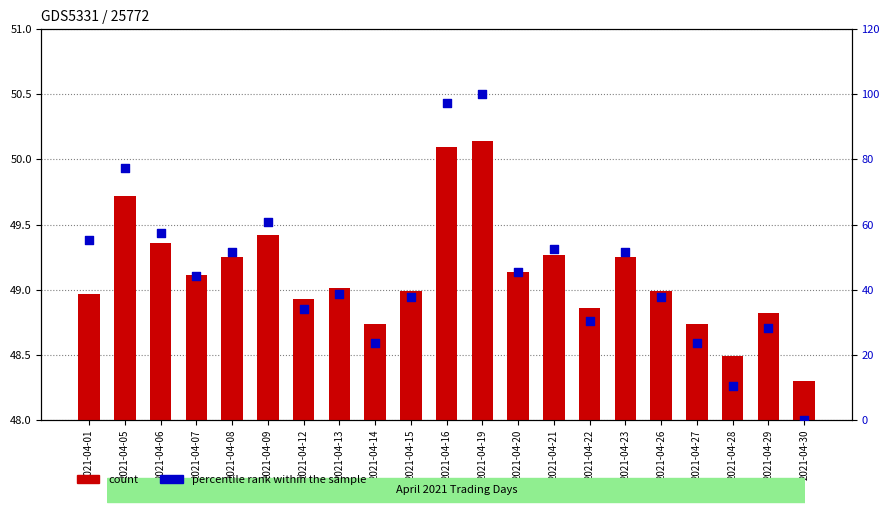

Is the value of count at 2021-04-13 greater than the value of percentile rank within the sample at 2021-04-30?

Yes